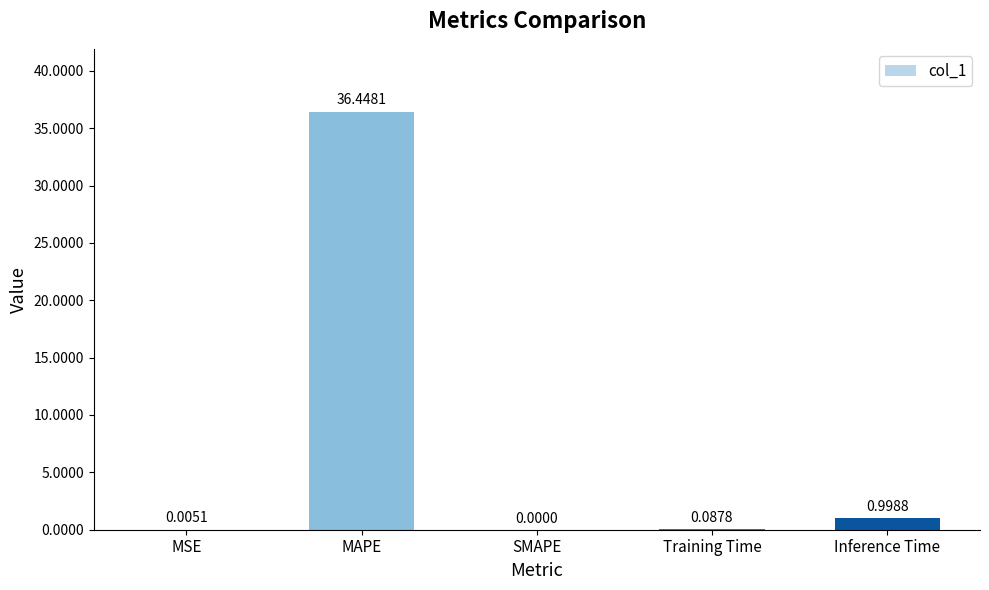

Which has a higher value, SMAPE or MAPE?

MAPE